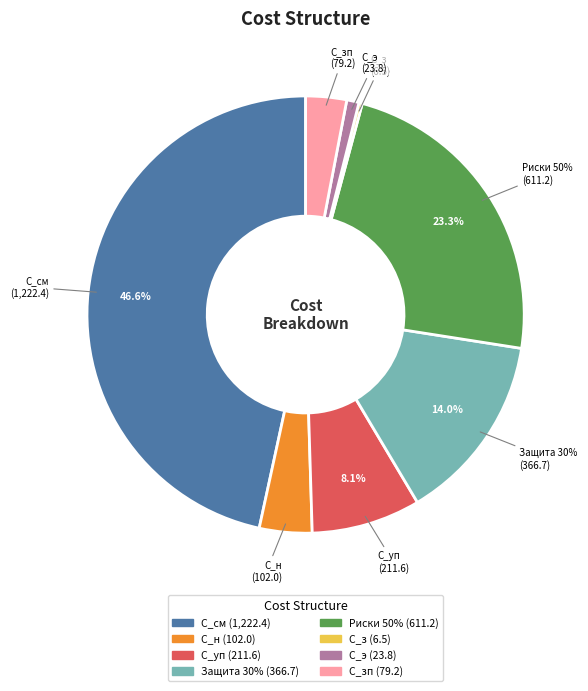

What is the smallest slice in the pie chart?

С_з